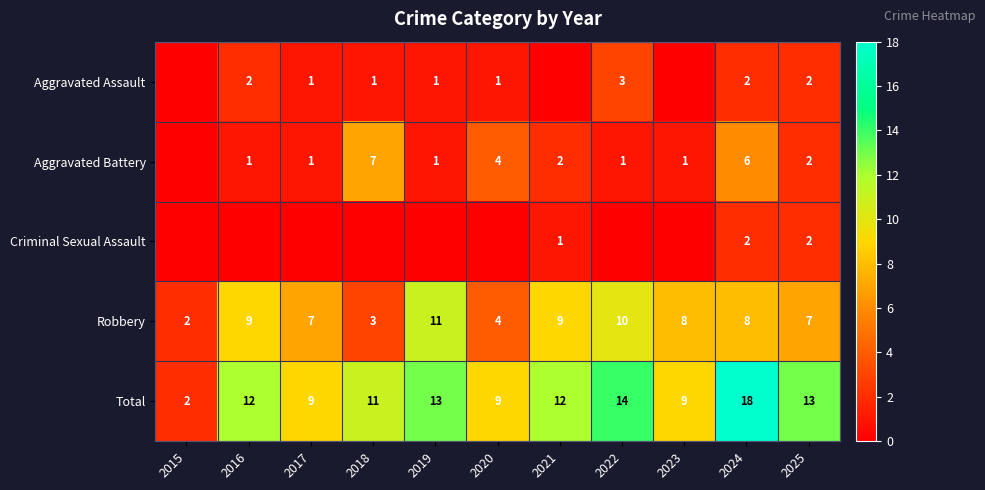

What is the greatest value displayed?

18